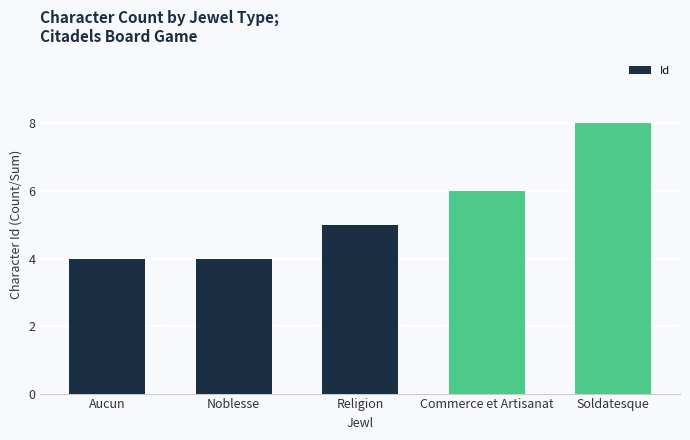

Is it true that the value at Commerce et Artisanat is 4?

False